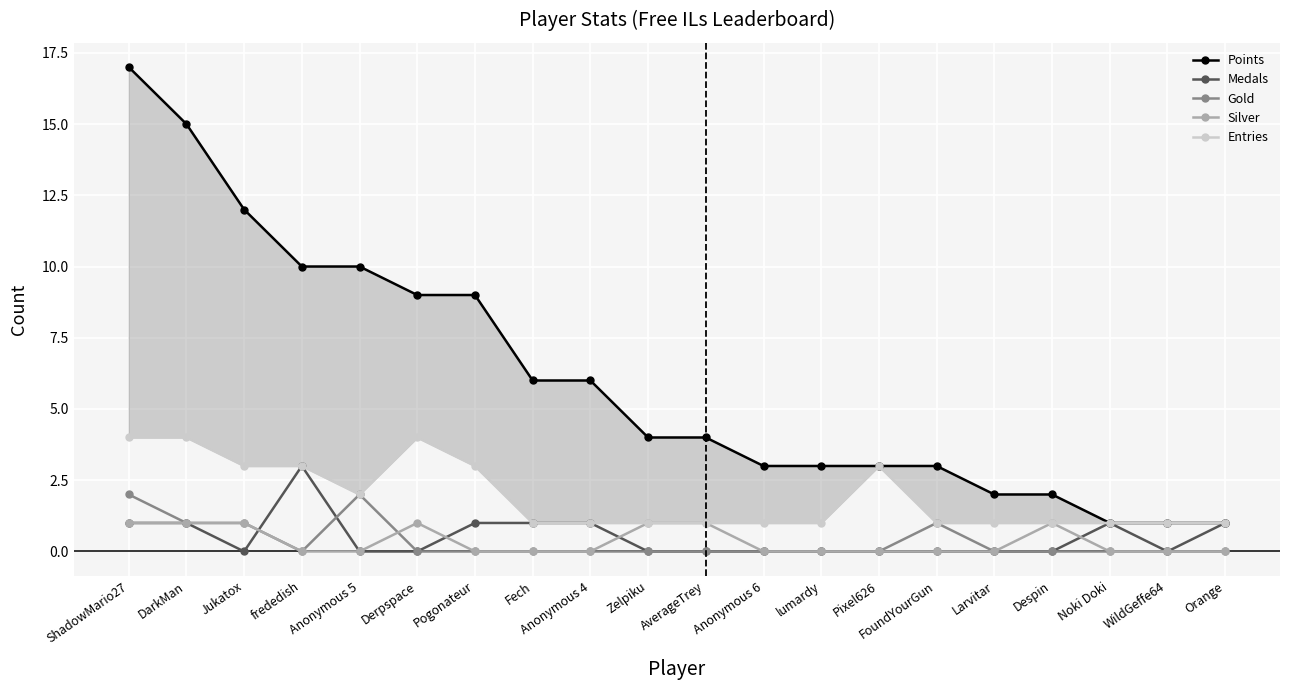

How many interior local peaks does the Silver series have?

2